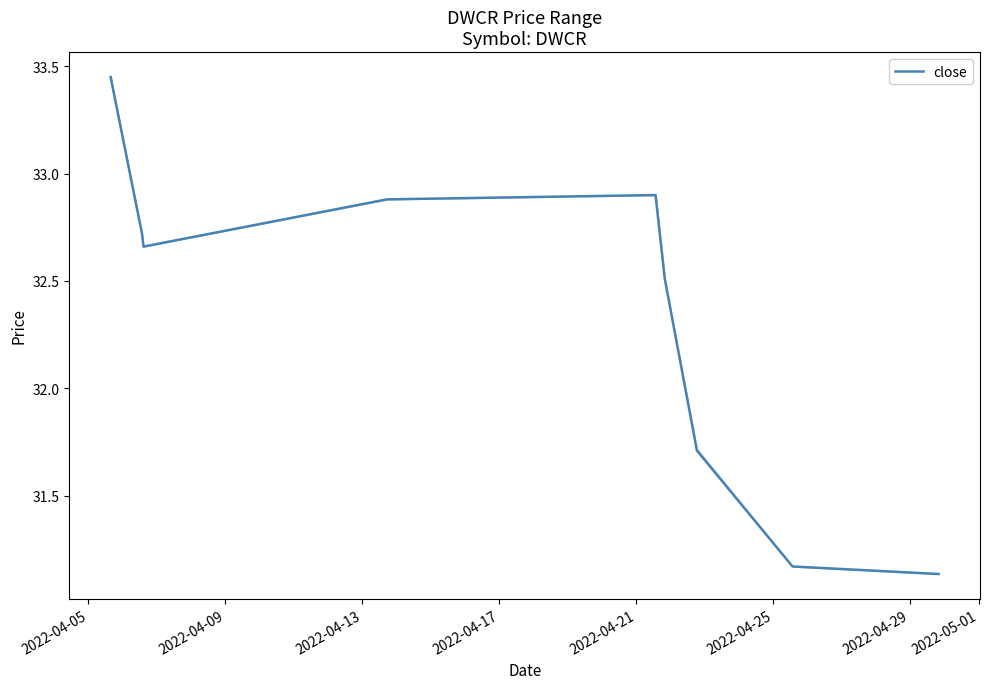

What is the difference between the maximum and minimum values?

2.3